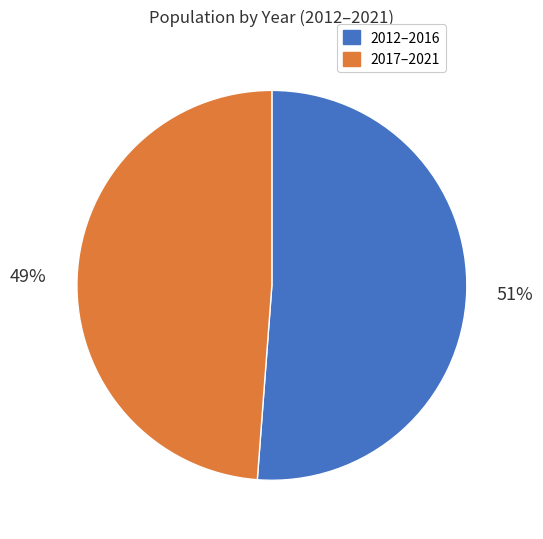

To the nearest percent, what is the average slice percentage?

50%